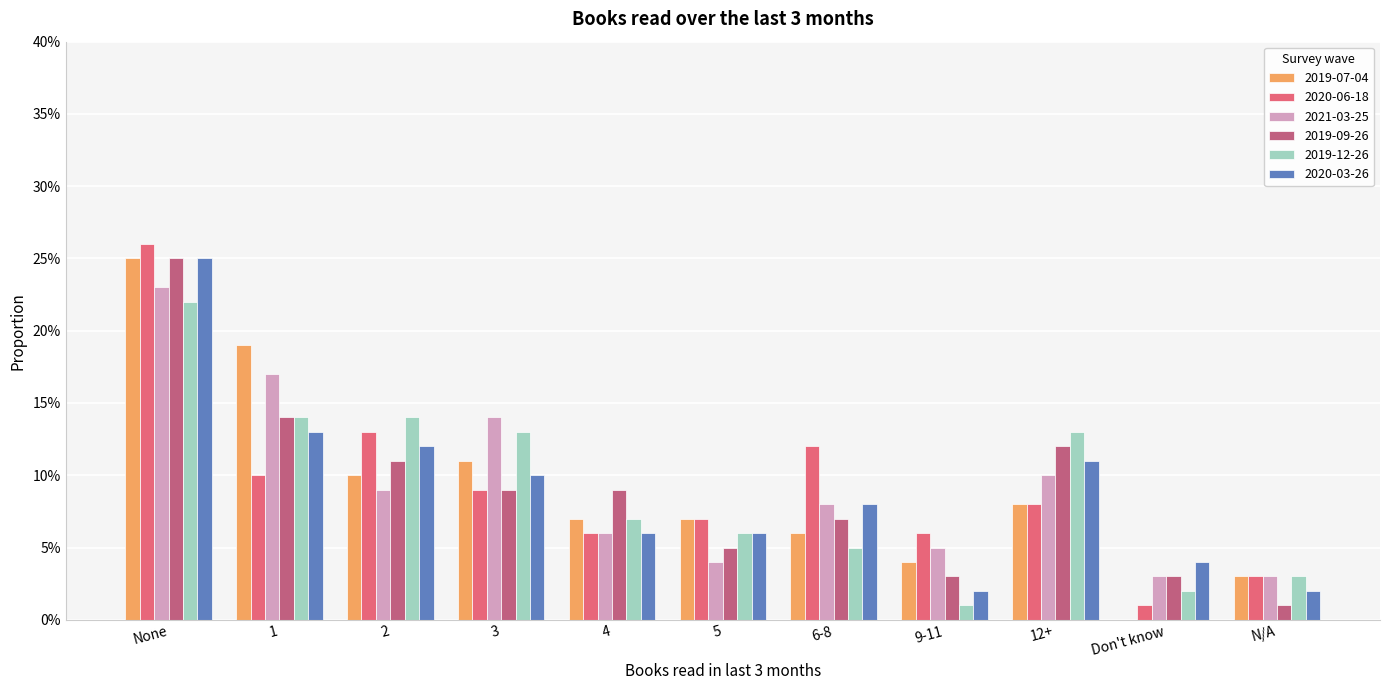

What is the label of the 2nd bar from the left?

1